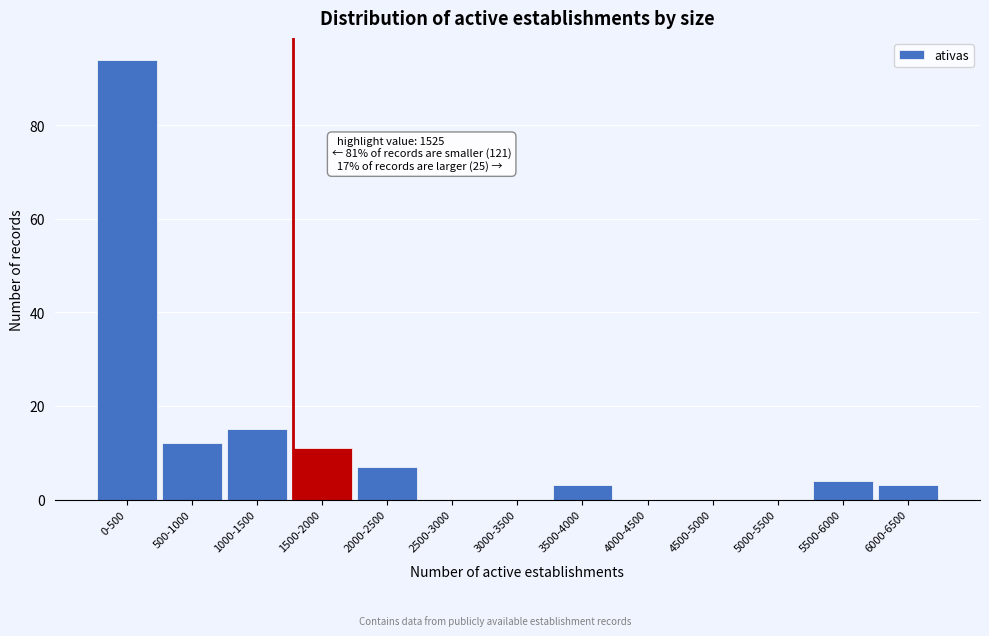

Reading left to right, extract all data points from this chart.

0-500=94	500-1000=12	1000-1500=15	1500-2000=11	2000-2500=7	2500-3000=0	3000-3500=0	3500-4000=3	4000-4500=0	4500-5000=0	5000-5500=0	5500-6000=4	6000-6500=3